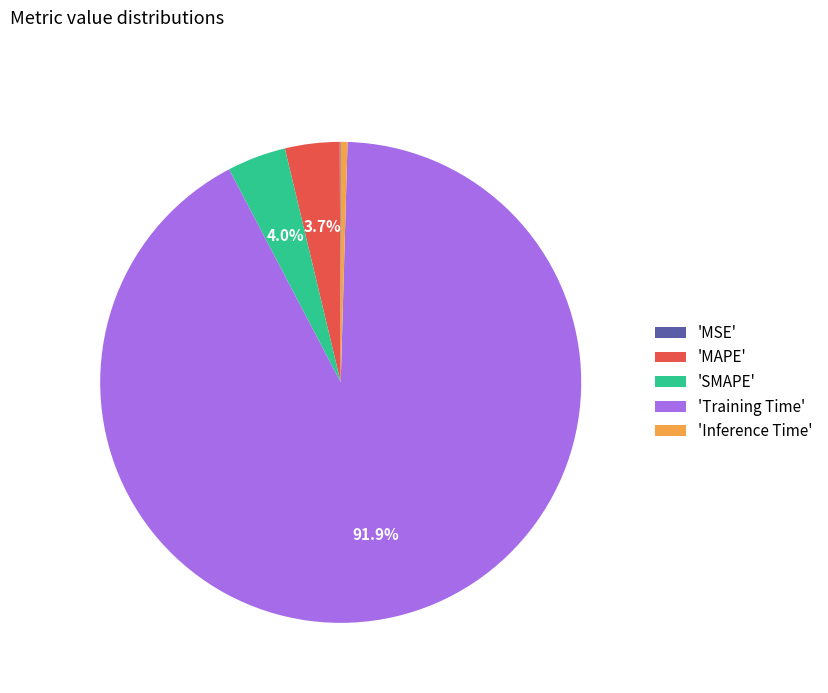

What is the majority slice?

'Training Time'